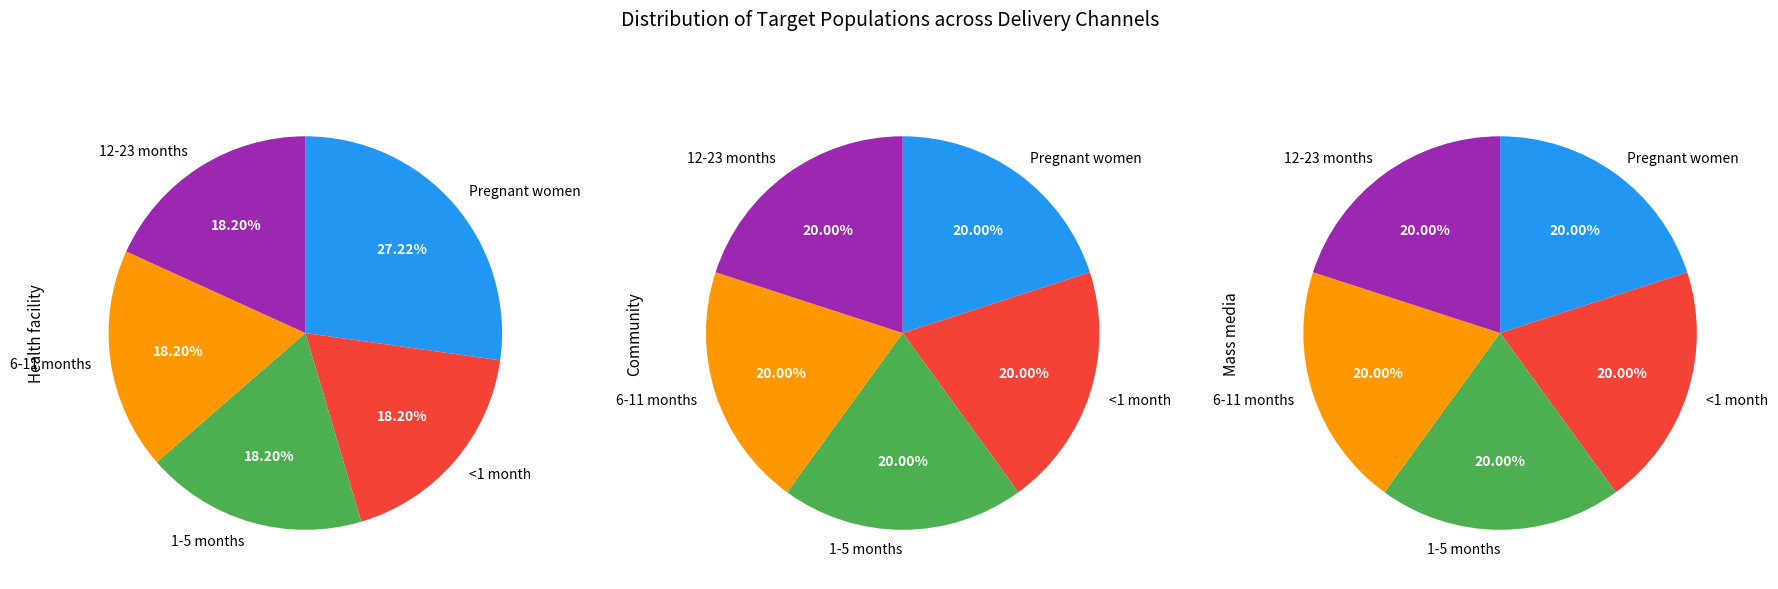

How many segments does this pie chart have?

5